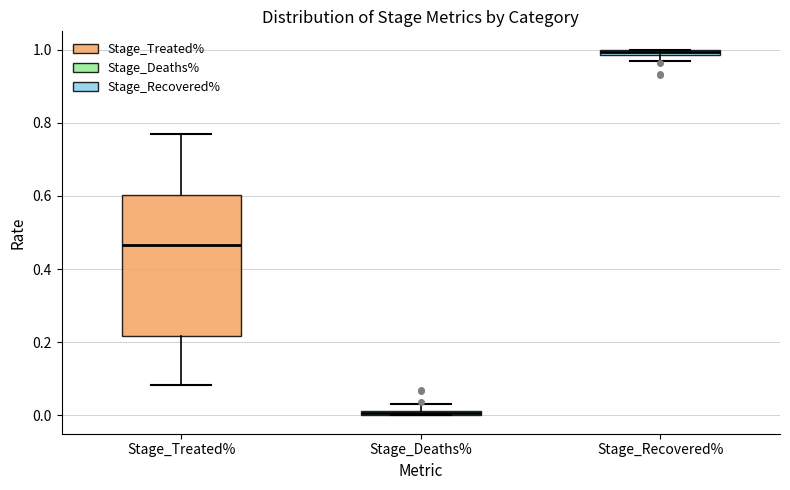

Which box is the tallest, from its lower edge to its upper edge?

Stage_Treated%